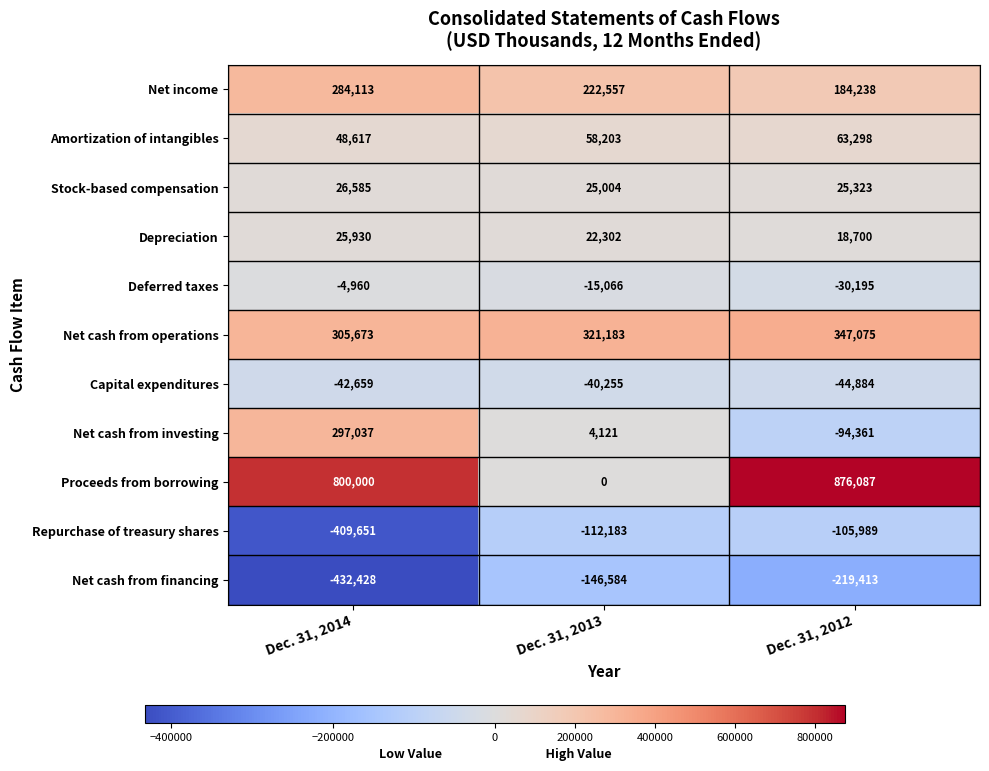

What is the minimum value shown in the chart?

-432428